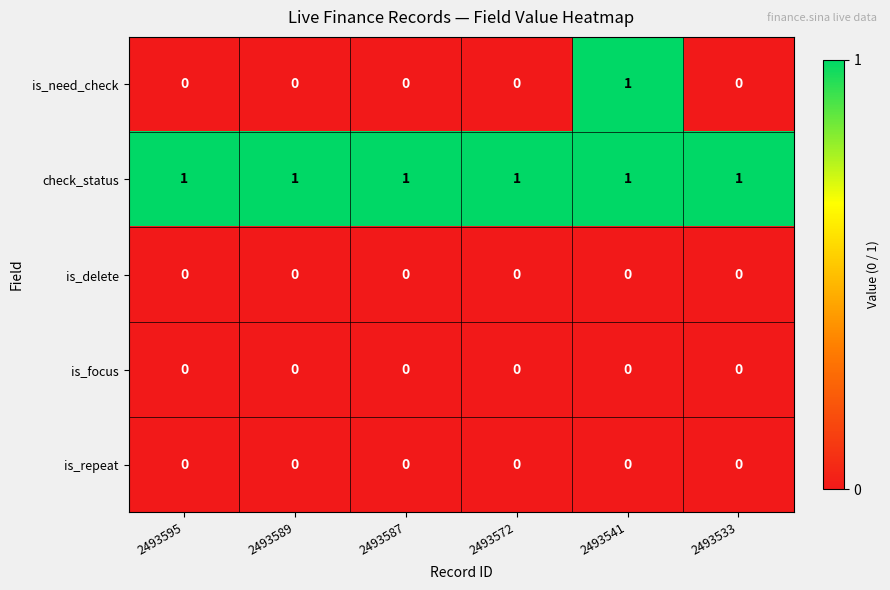

What is the maximum value shown in the chart?

1